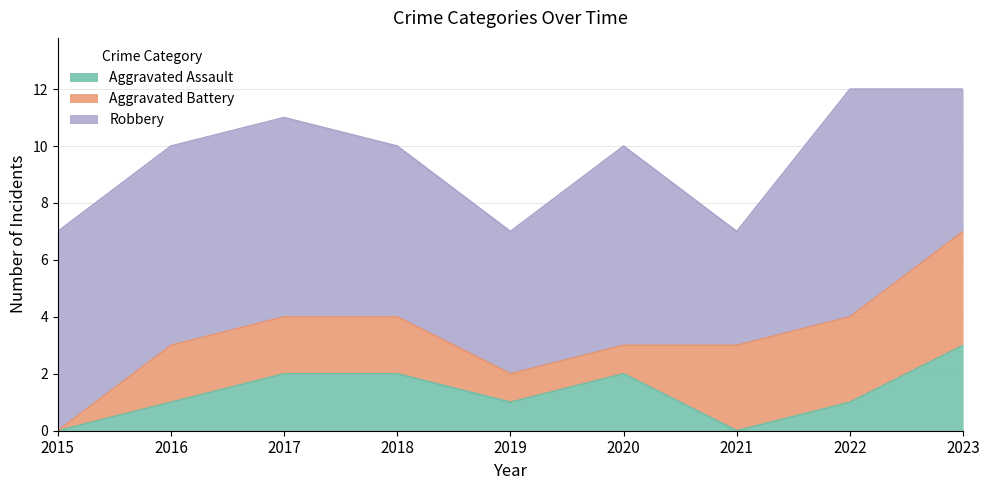

What is the highest value of the Aggravated Assault series?

3